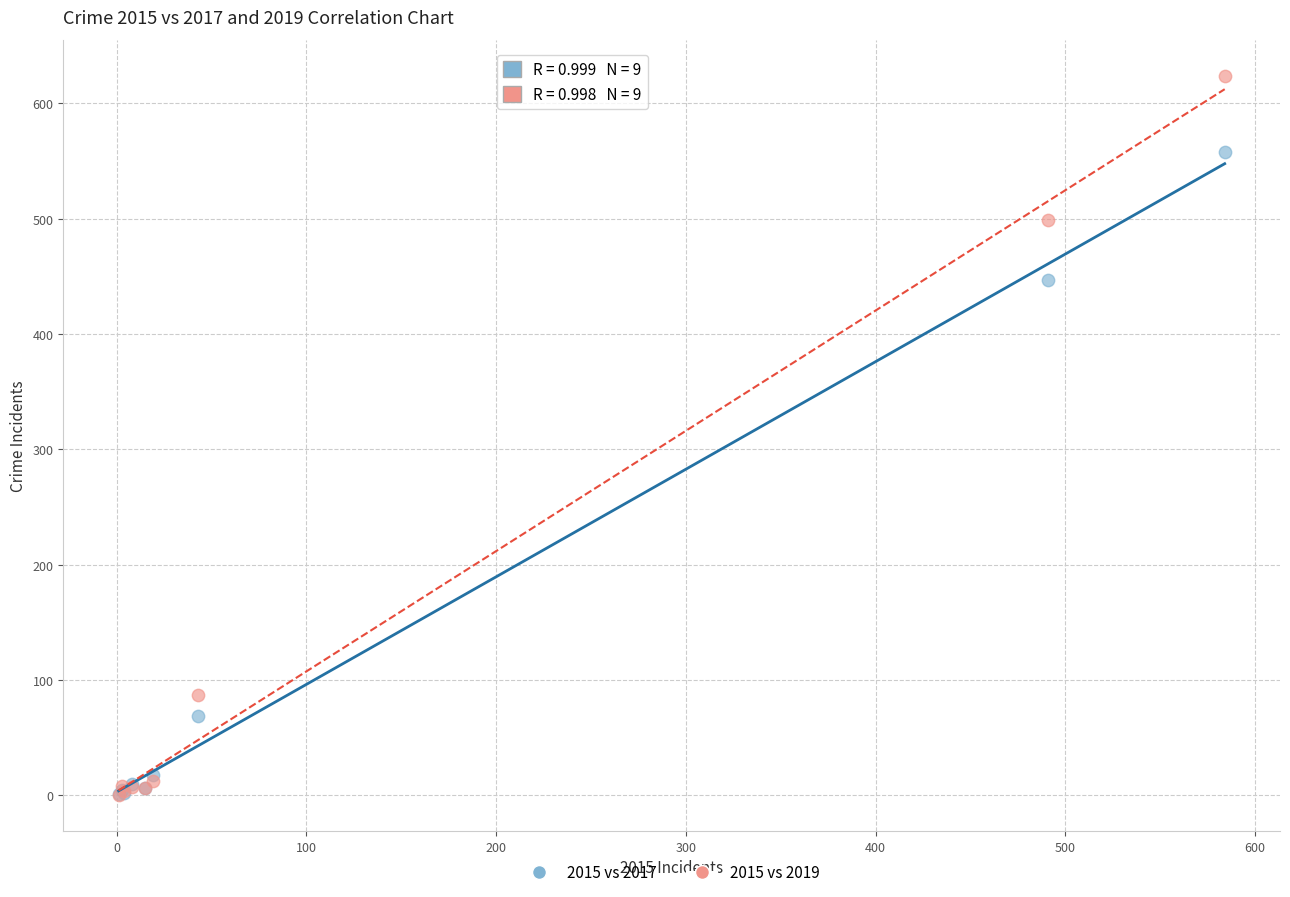

In the 2015 vs 2019 series, what Y value is closest to 312?

499